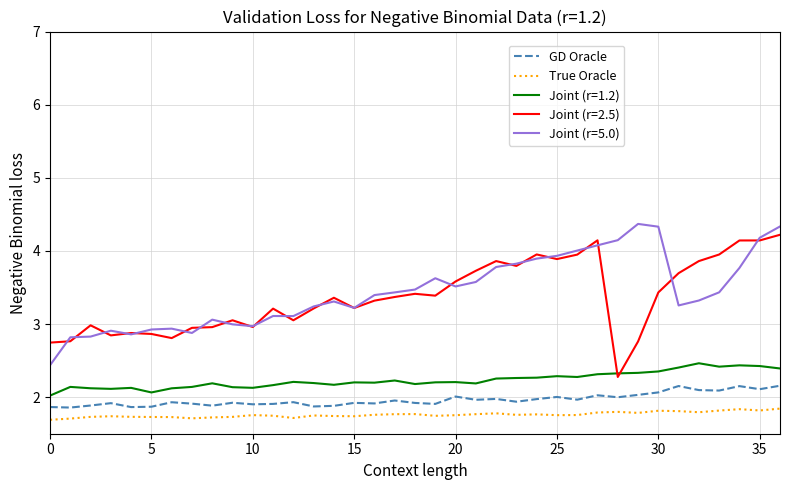

True or false: True Oracle and GD Oracle intersect in this chart.

False